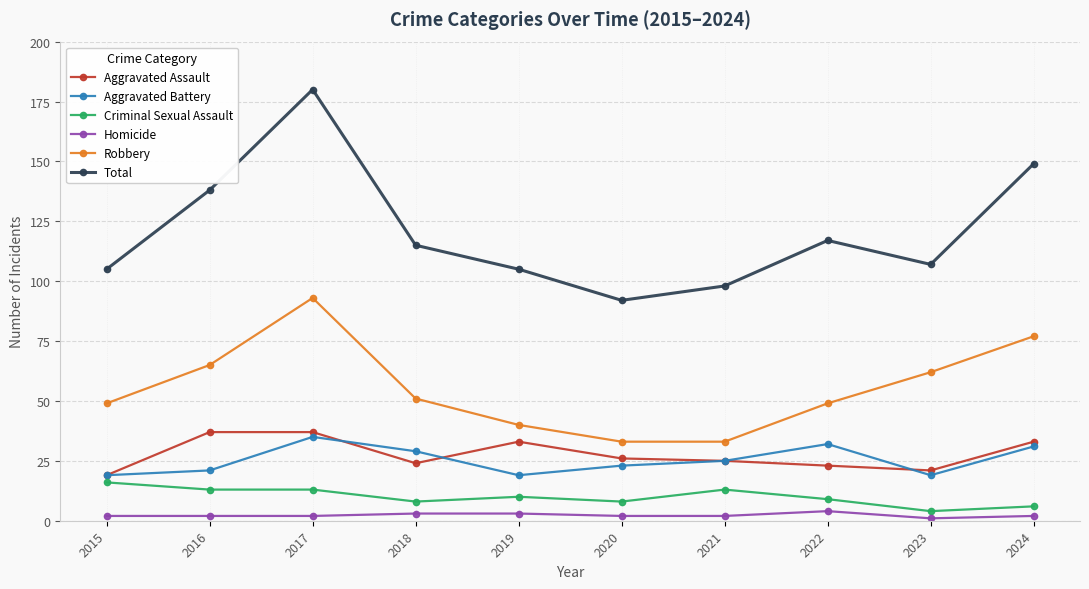

Between 2016 and 2020, which series saw the biggest shift?

Total